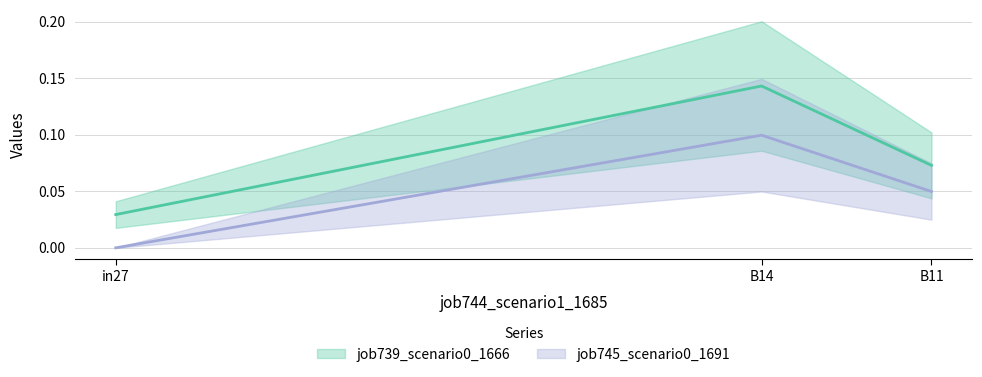

Reading left to right, extract all data points from this chart.

job739_scenario0_1666: in27=0.0	B14=0.1	B11=0.1
job745_scenario0_1691: in27=0.0	B14=0.1	B11=0.0